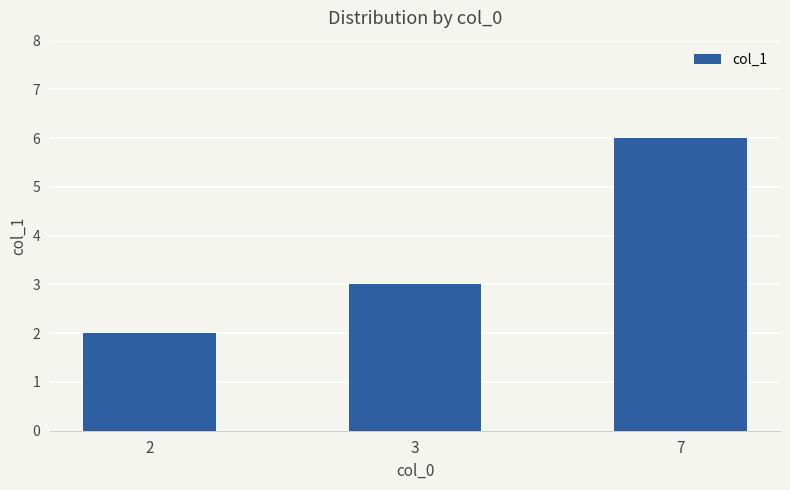

What is the average value?

4